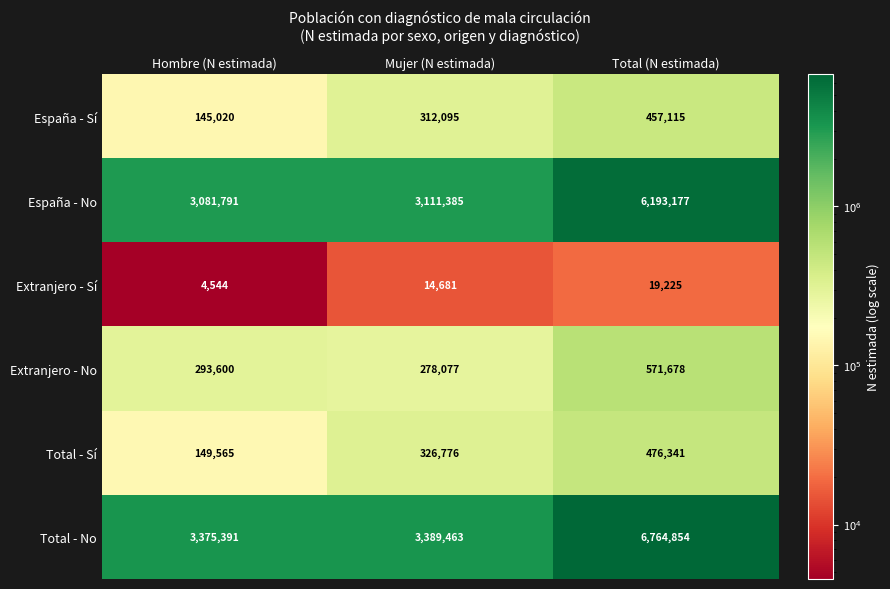

At which category does the chart reach its minimum across all series?

Hombre (N estimada)